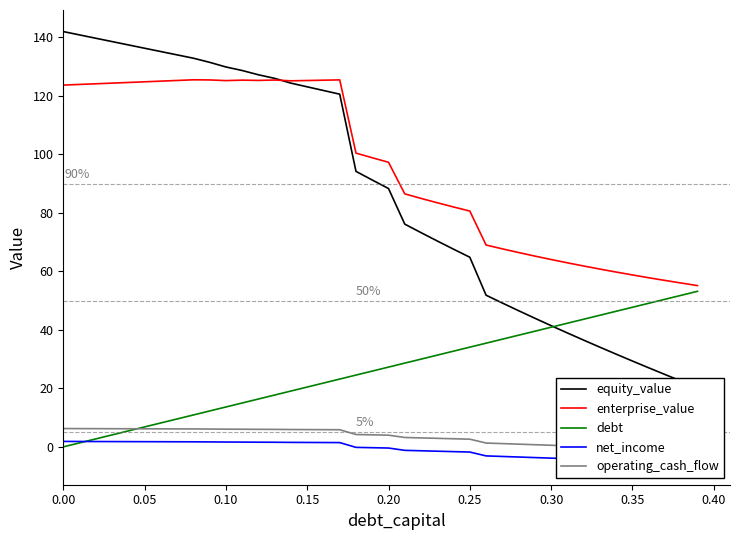

Rank the series at 0.25 from highest to lowest value.

enterprise_value, equity_value, debt, operating_cash_flow, net_income